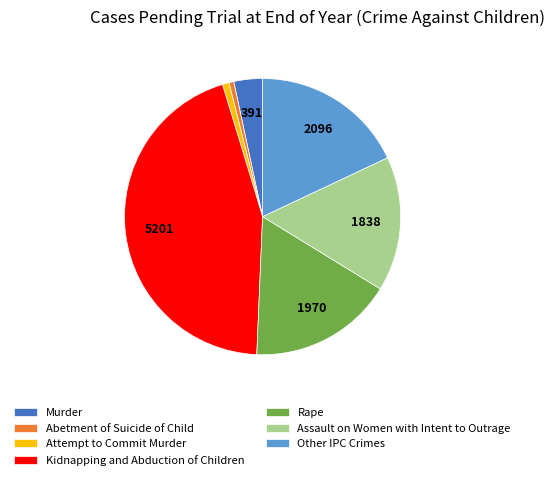

Is the sum of Attempt to Commit Murder and Assault on Women with Intent to Outrage greater than half?

No